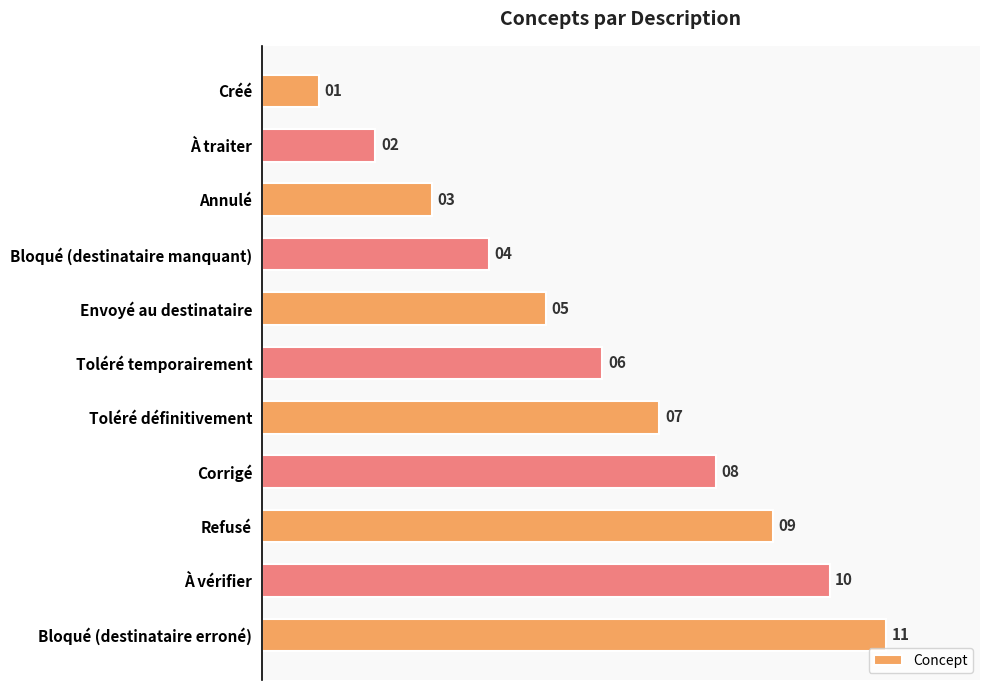

Count the values in the range 3 to 9.

7